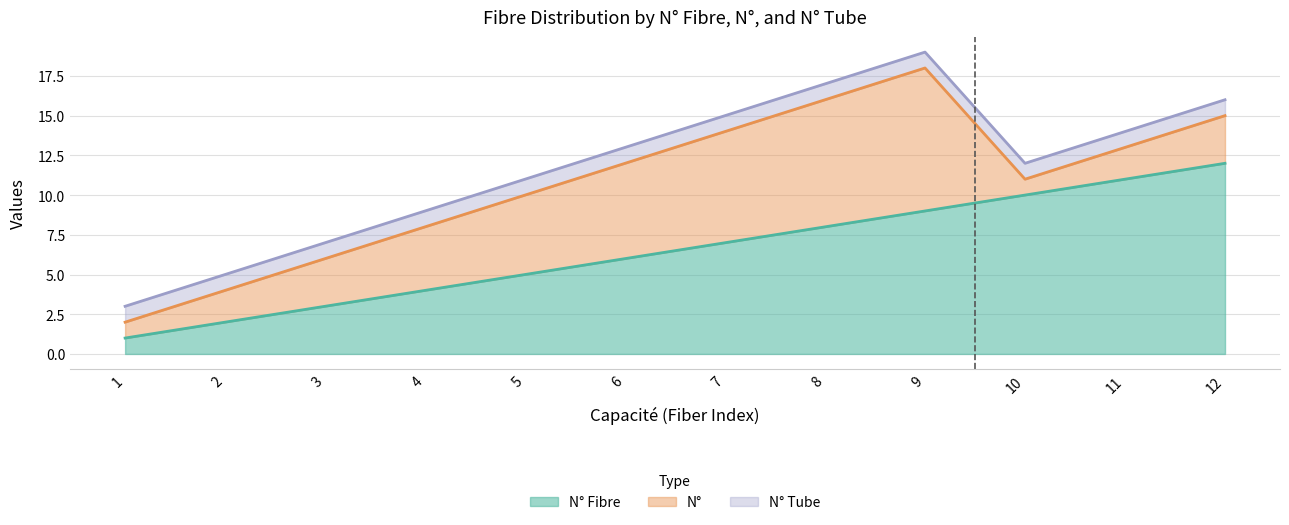

What is the lowest value of the N° series?

1